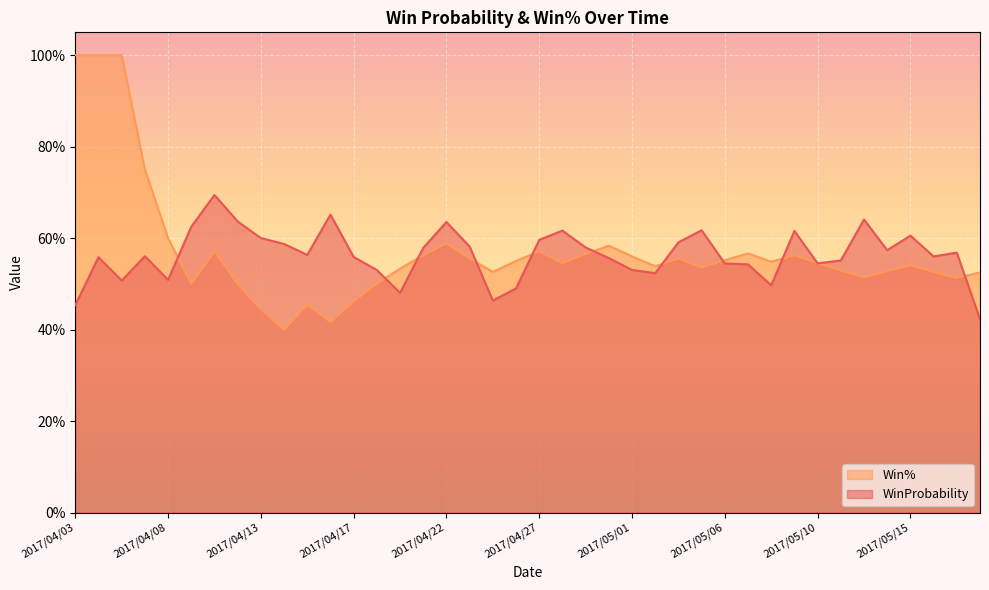

At which label is WinProbability closest to 0?

2017/05/19